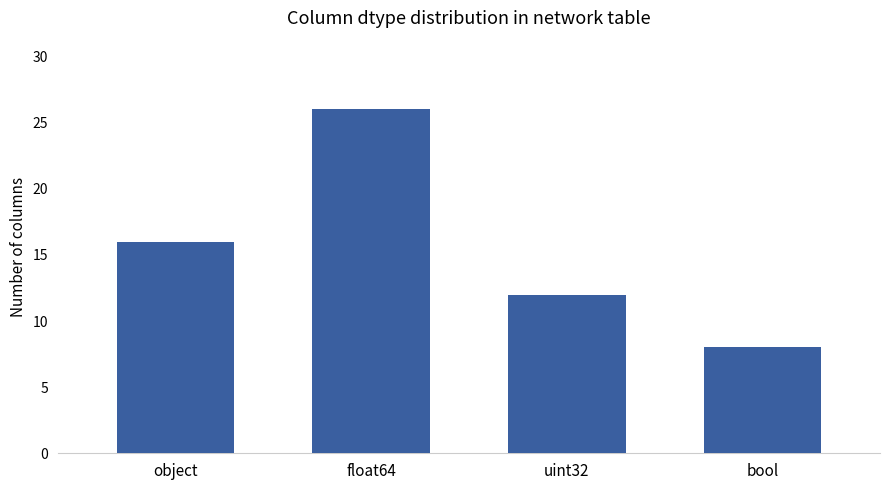

Which label corresponds to the largest value in the chart?

float64